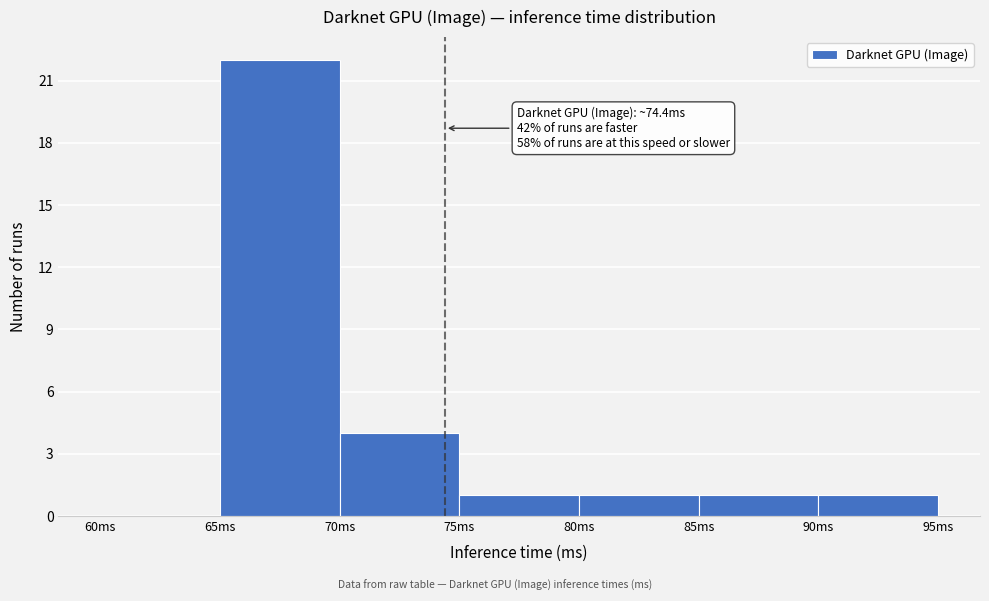

Over which range of the x-axis is the bar tallest?

65 to 70